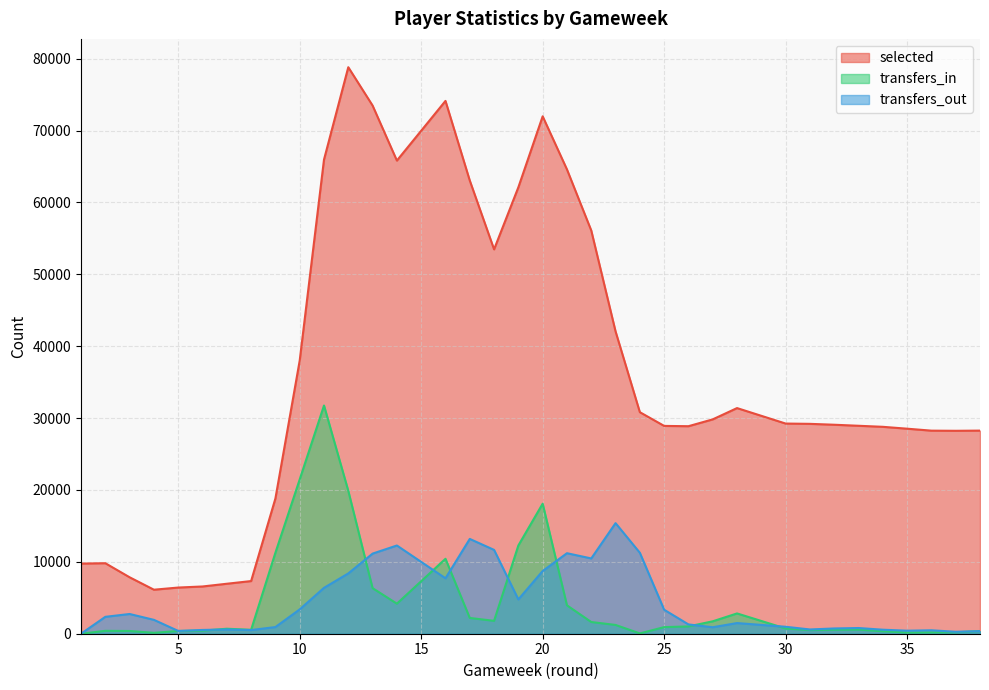

What is the average value of the selected series?

36037